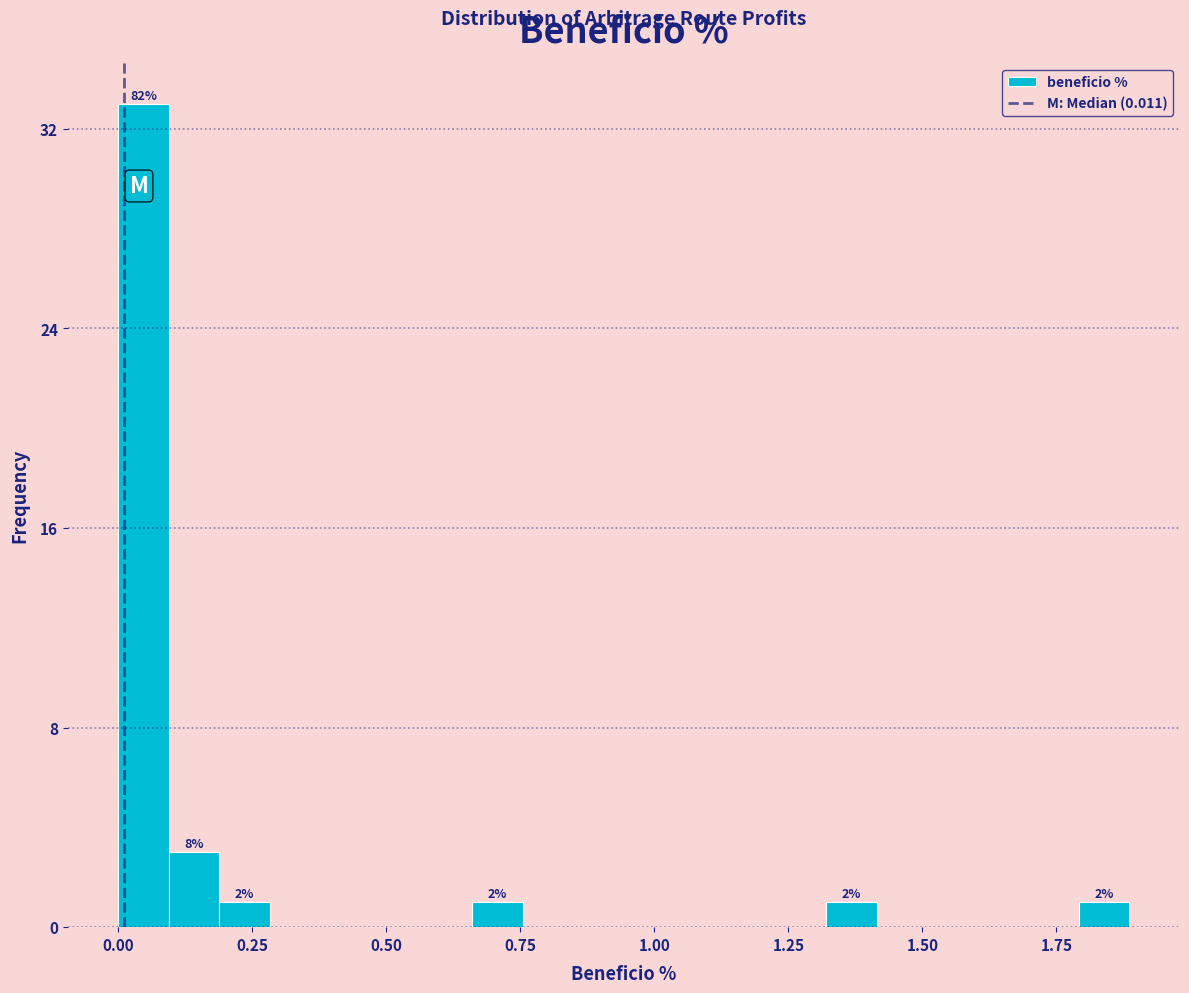

Around what value on the x-axis is the tallest bar? Give the approximate position of its centre, as read against the axis.

0.05